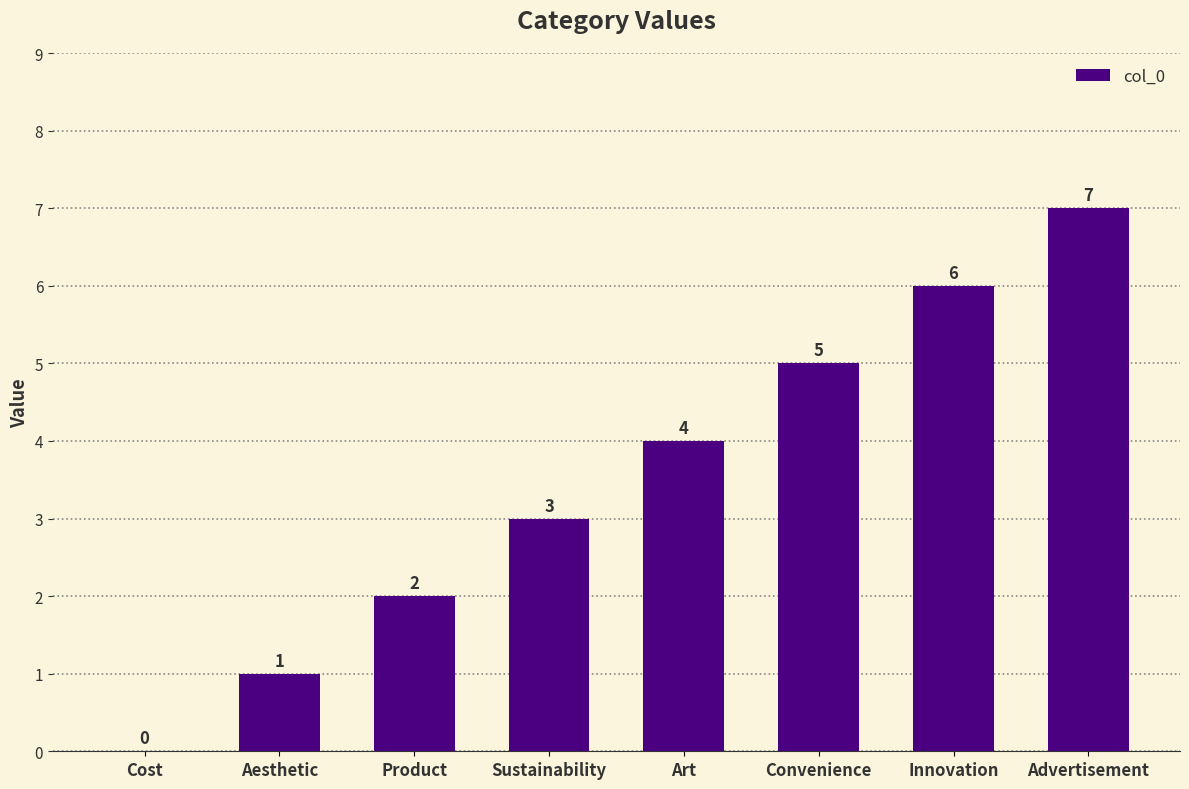

What is the sum of the values at Convenience and Product?

7